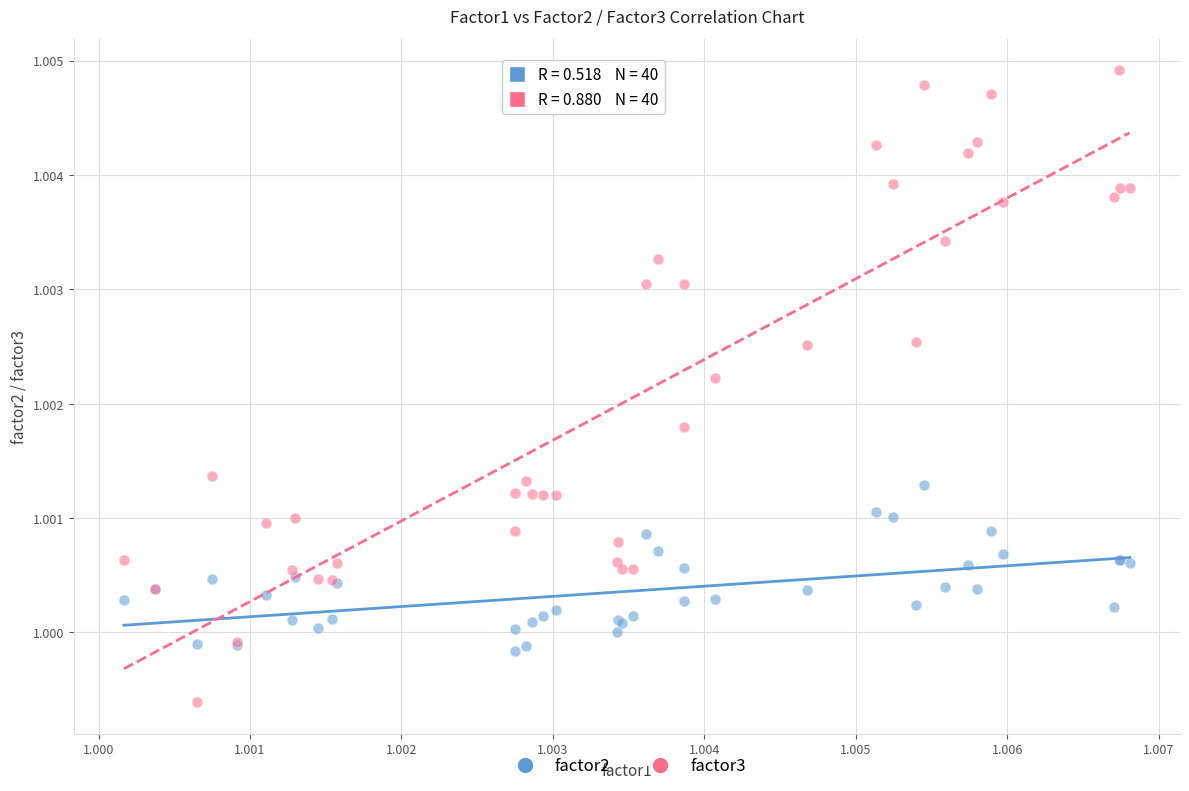

Which series has the widest spread of Y values?

factor3